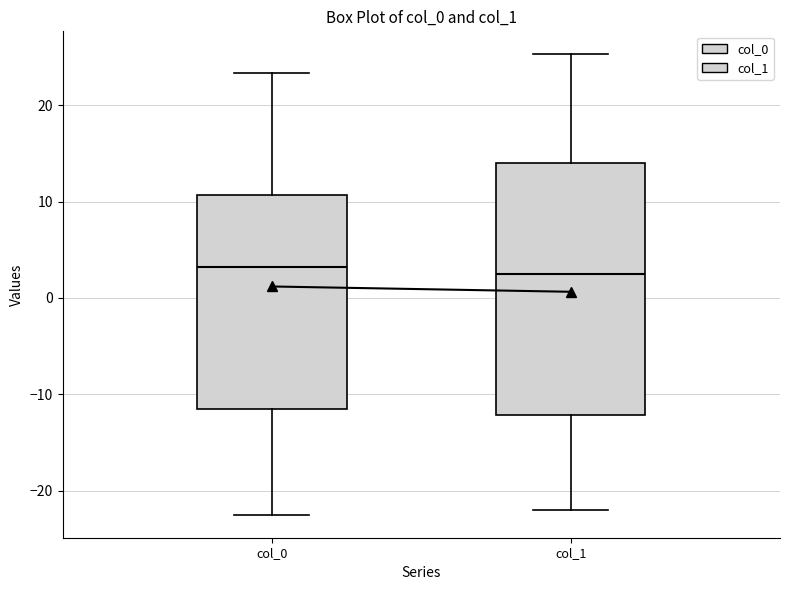

Reading left to right, read every box against the y-axis: the position of its median line, the range the box covers, and the ends of its whiskers. The values are not printed on the chart, so give them approximately, as read against the axis.

col_0: median 3, box -11 to 11, whiskers -22 to 23
col_1: median 3, box -12 to 14, whiskers -22 to 25